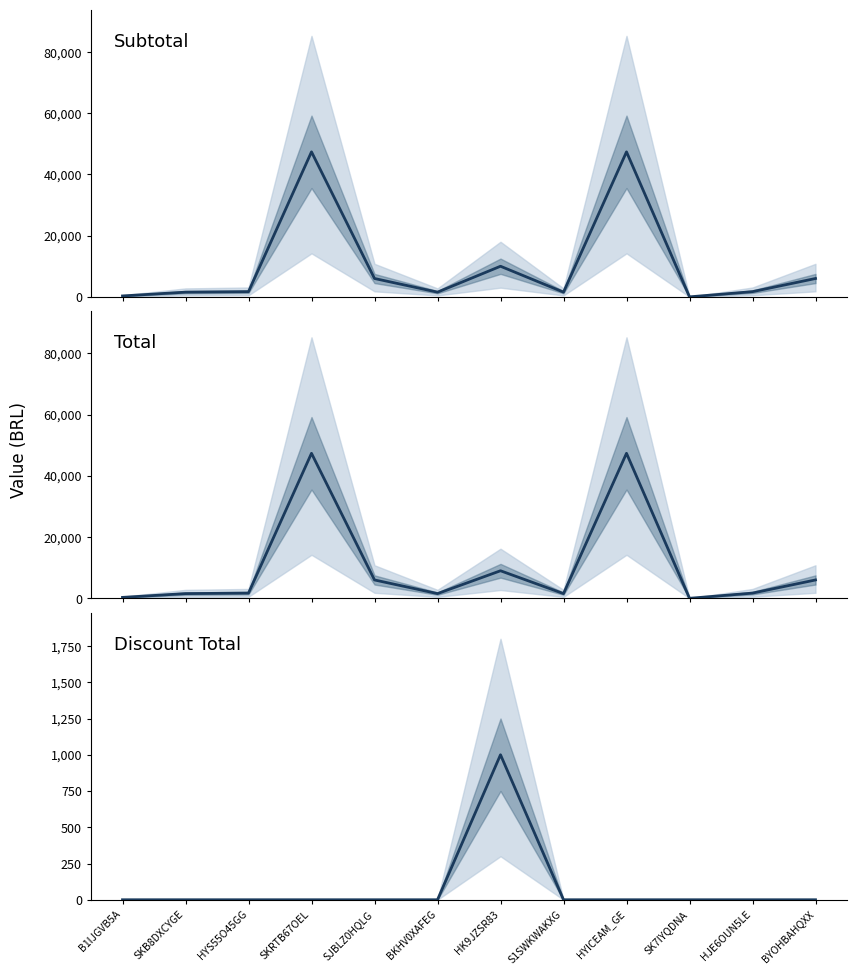

True or false: Subtotal has a value of 47370.0 at SKRTB67OEL.

True